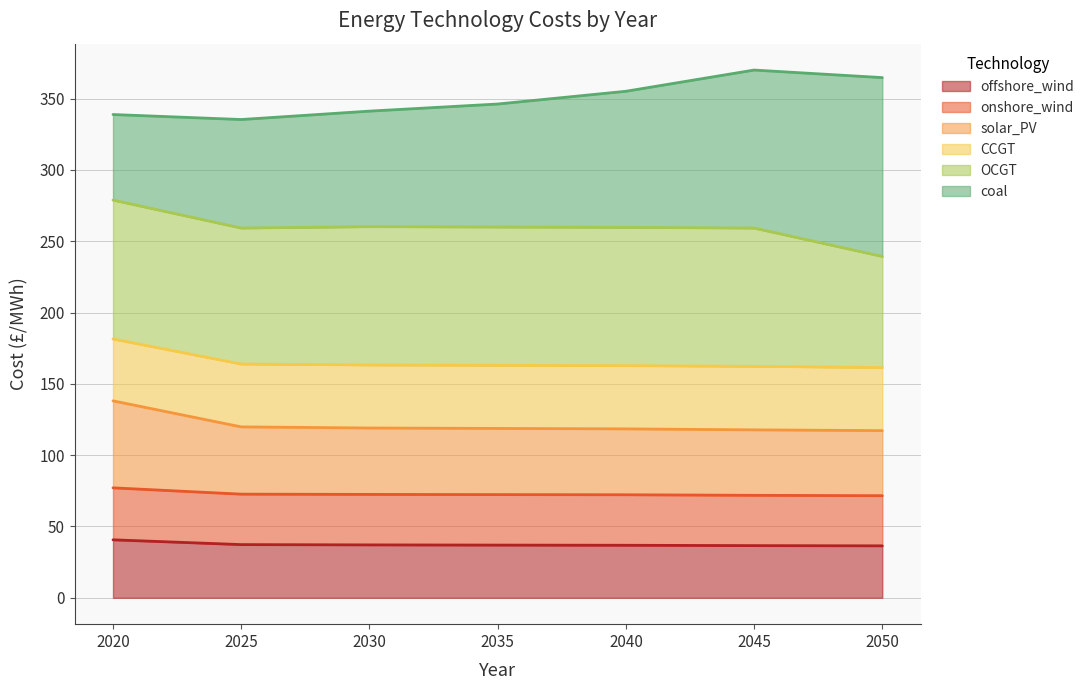

What is the total value across all series at 2020?

338.9